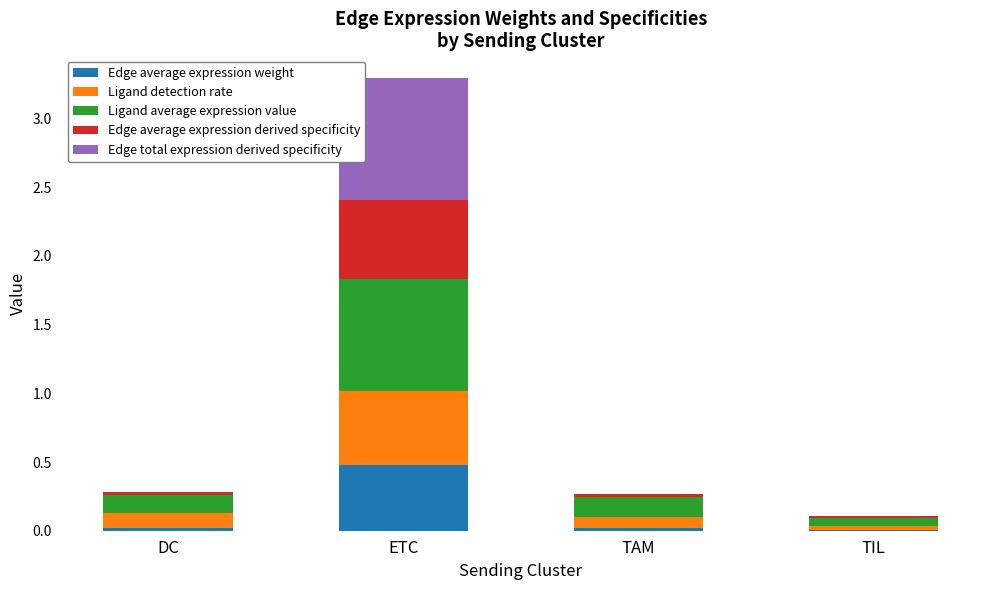

At which category is the sum across all series the highest?

ETC